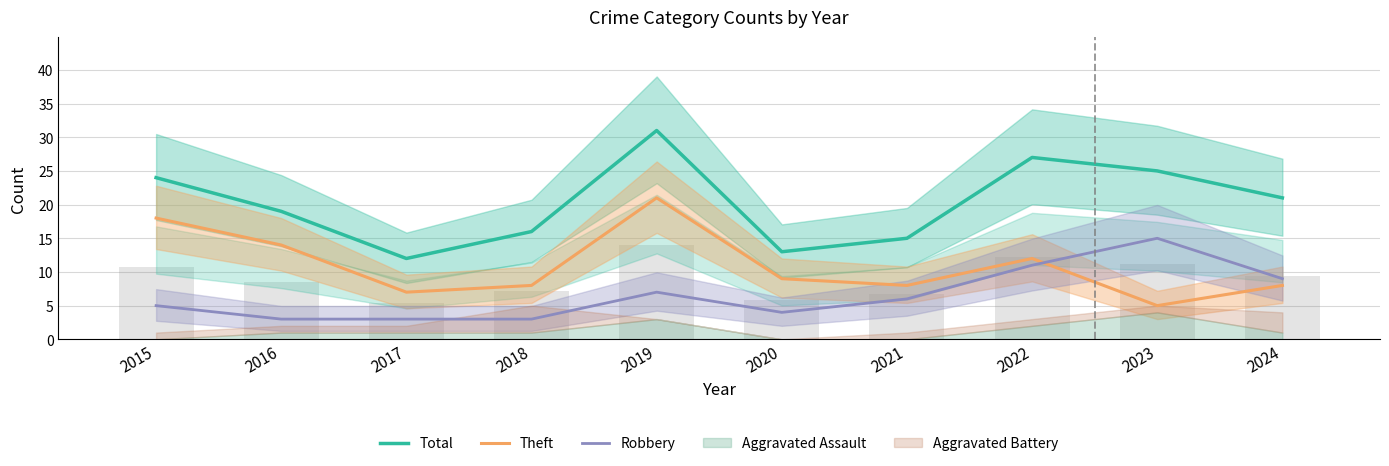

How many data points in Robbery are less than 6?

5